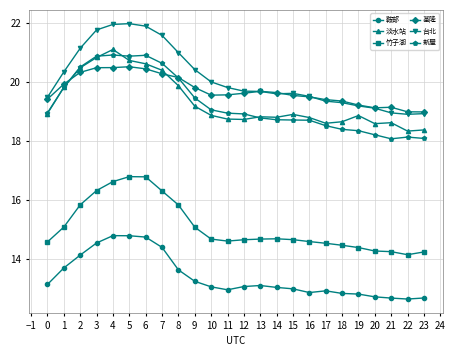

True or false: 竹子湖 and 基隆 cross at least once.

False